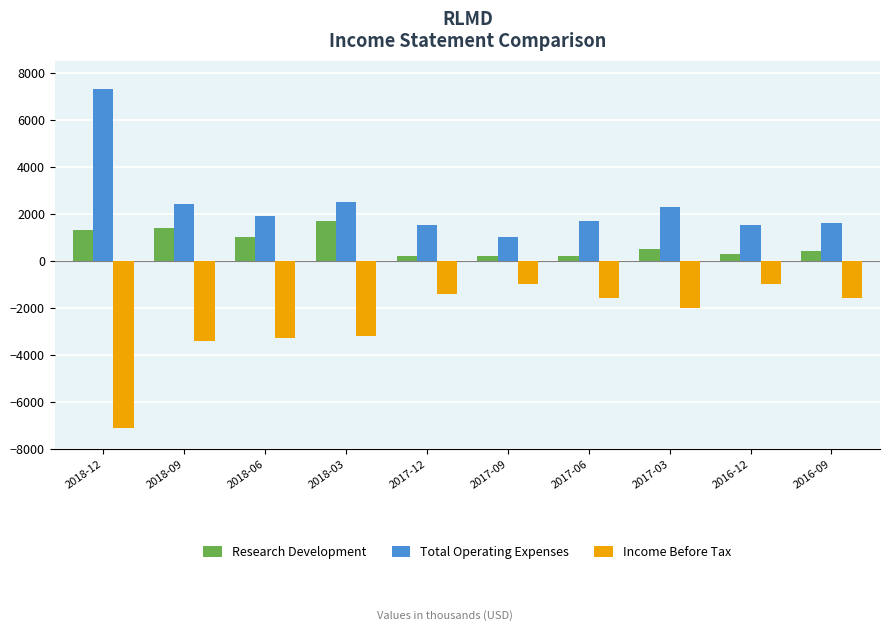

True or false: Total Operating Expenses has a value of 643 at 2018-06.

False